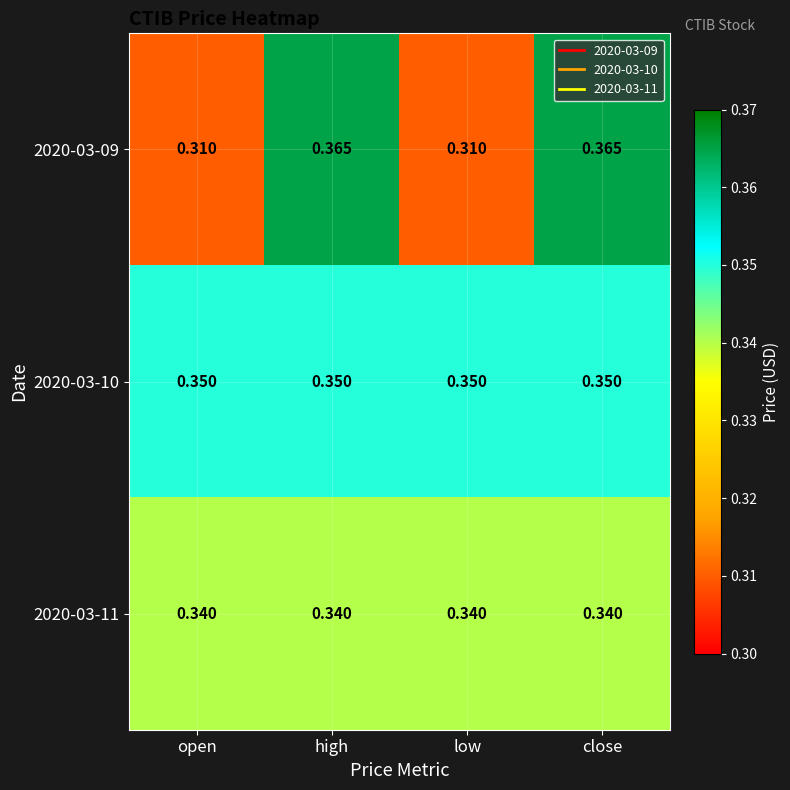

Is the value of 2020-03-10 at close greater than the value of 2020-03-11 at close?

Yes